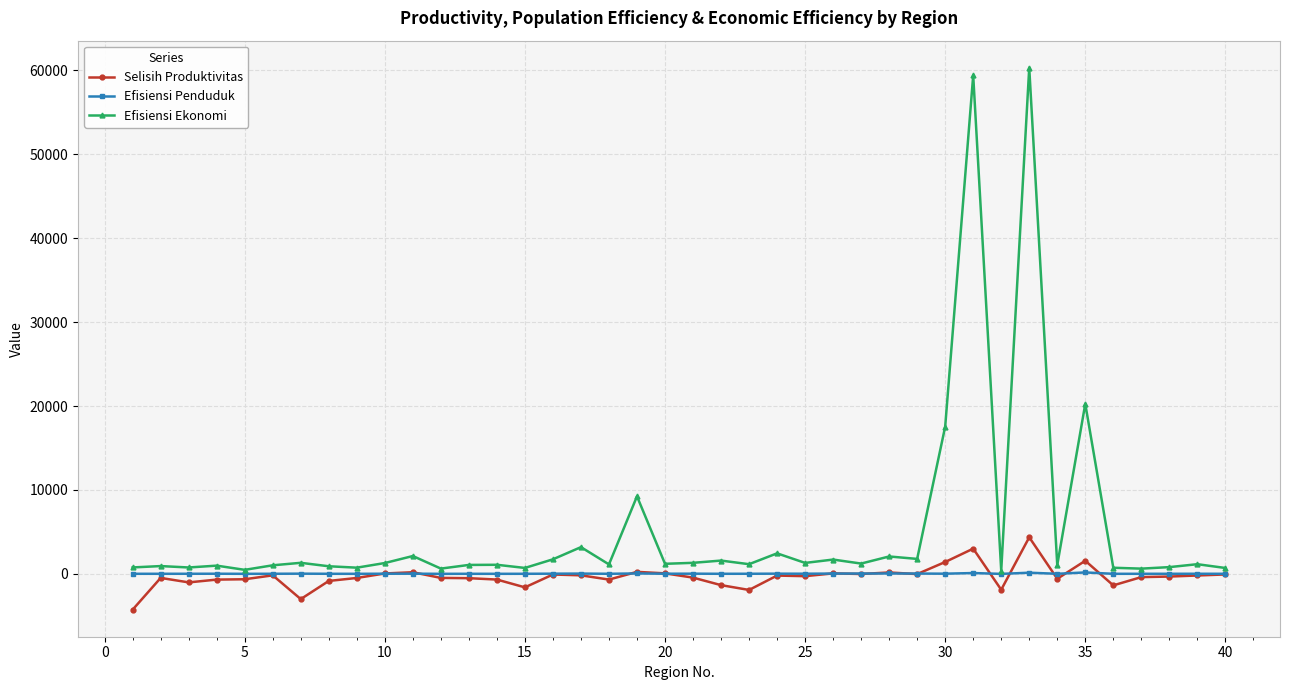

How many lines are shown in the chart?

3